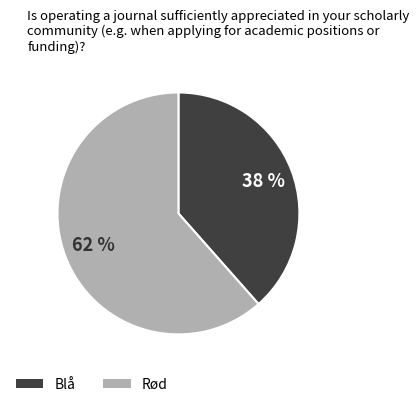

Is the sum of Blå and Rød greater than half?

Yes